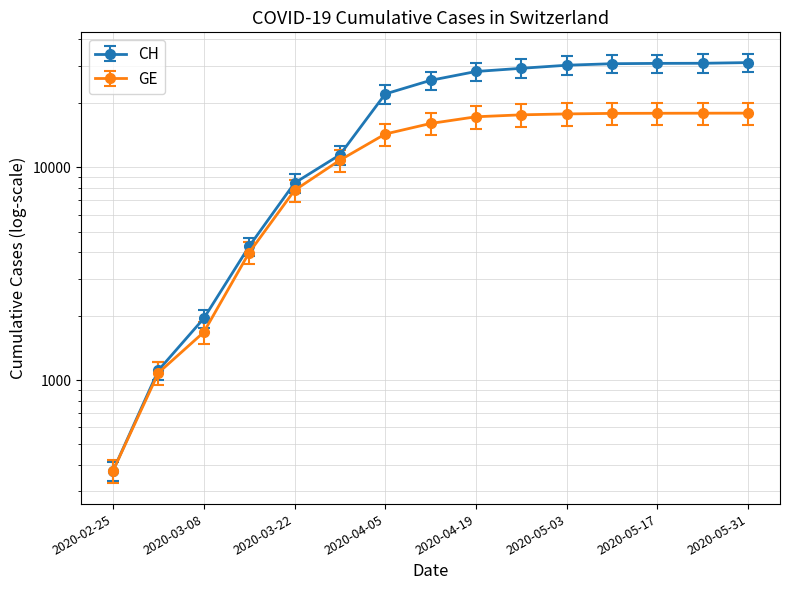

Reading left to right, extract all data points from this chart.

CH: 2020-02-25=375	2020-03-01=1113	2020-03-08=1952	2020-03-15=4259	2020-03-22=8449	2020-03-29=11467	2020-04-05=22169	2020-04-12=25688	2020-04-19=28268	2020-04-26=29264	2020-05-03=30251	2020-05-10=30756	2020-05-17=30863	2020-05-24=30900	2020-05-31=31131
GE: 2020-02-25=375	2020-03-01=1083	2020-03-08=1681	2020-03-15=3978	2020-03-22=7807	2020-03-29=10825	2020-04-05=14366	2020-04-12=16106	2020-04-19=17316	2020-04-26=17684	2020-05-03=17858	2020-05-10=17963	2020-05-17=17985	2020-05-24=18000	2020-05-31=18010